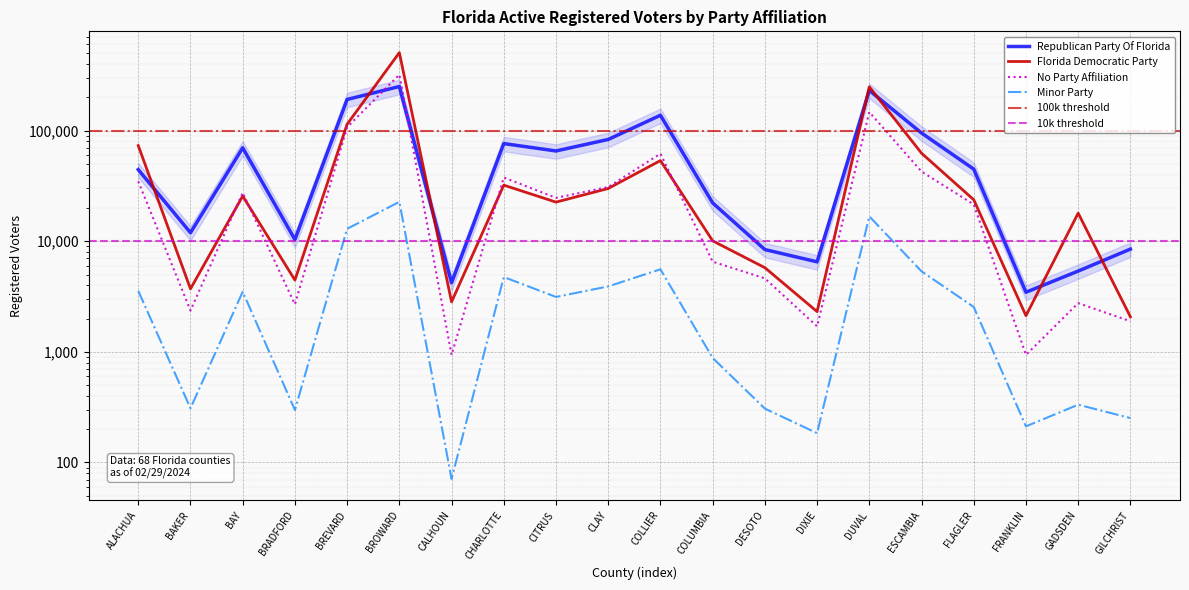

At which label does Florida Democratic Party first exceed 23701?

ALACHUA